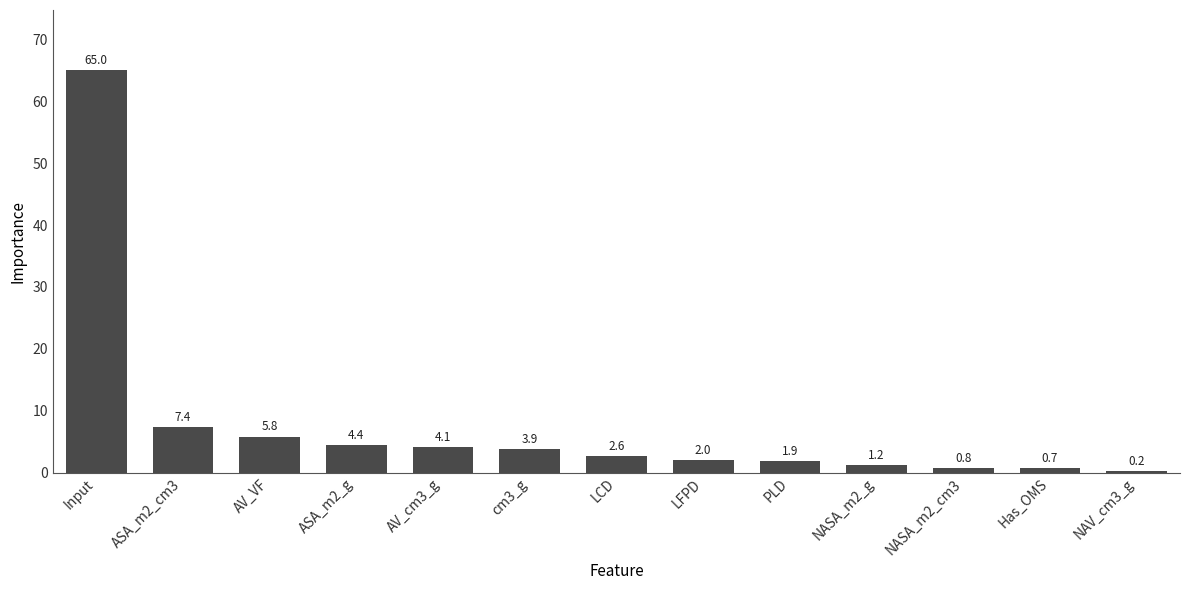

What is the maximum value shown in the chart?

65.0